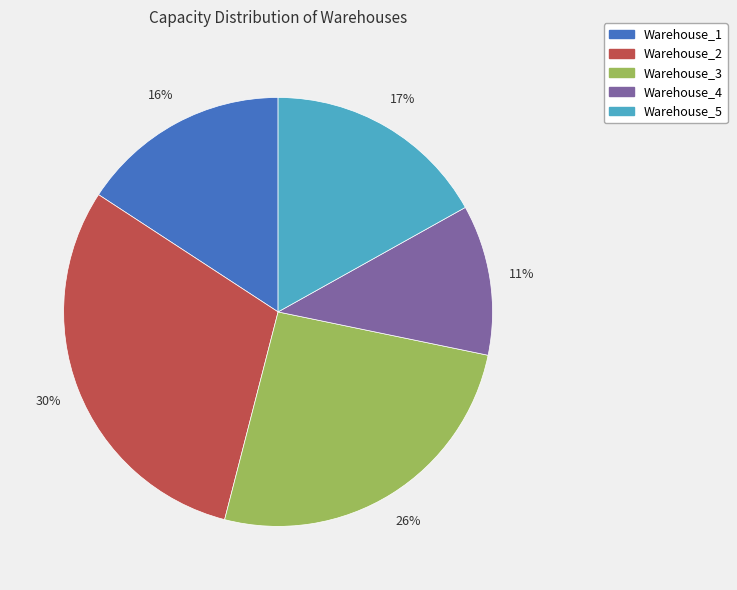

To the nearest percent, what is the combined percentage of Warehouse_1 and Warehouse_2?

46%